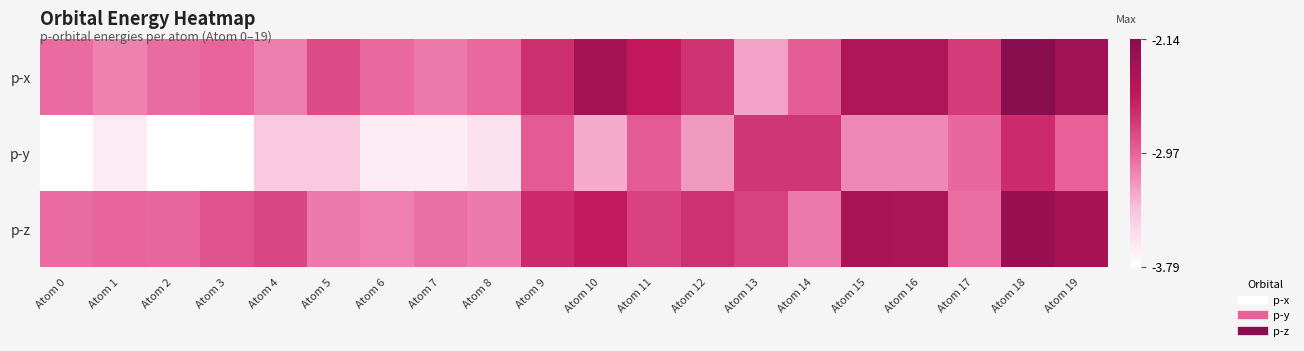

List the series in order of their peak value, highest first.

p-x, p-z, p-y